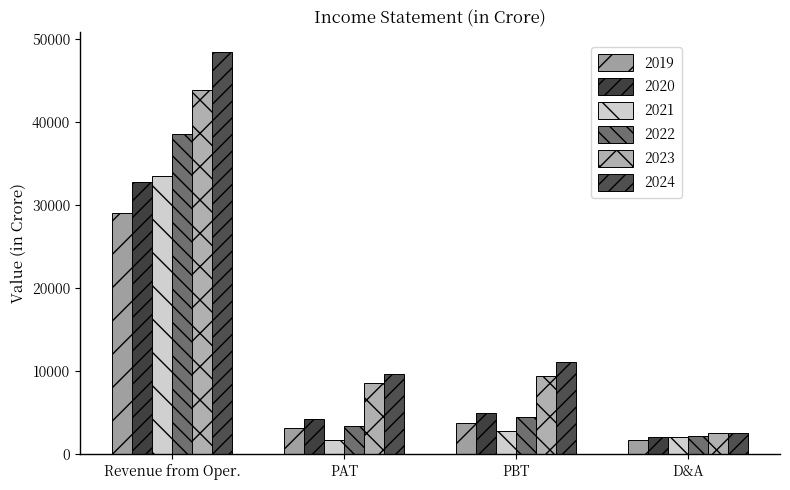

Reading left to right, what are all the values shown in this chart?

2019: Revenue from Oper.=29065.9	PAT=3209.3	PBT=3810.2	D&A=1753.2
2020: Revenue from Oper.=32837.5	PAT=4186.8	PBT=5009.6	D&A=2052.8
2021: Revenue from Oper.=33498.1	PAT=1723.9	PBT=2799.4	D&A=2079.9
2022: Revenue from Oper.=38654.5	PAT=3405.8	PBT=4481.3	D&A=2143.7
2023: Revenue from Oper.=43885.7	PAT=8560.8	PBT=9408.4	D&A=2529.4
2024: Revenue from Oper.=48496.8	PAT=9648.4	PBT=11087.9	D&A=2556.6